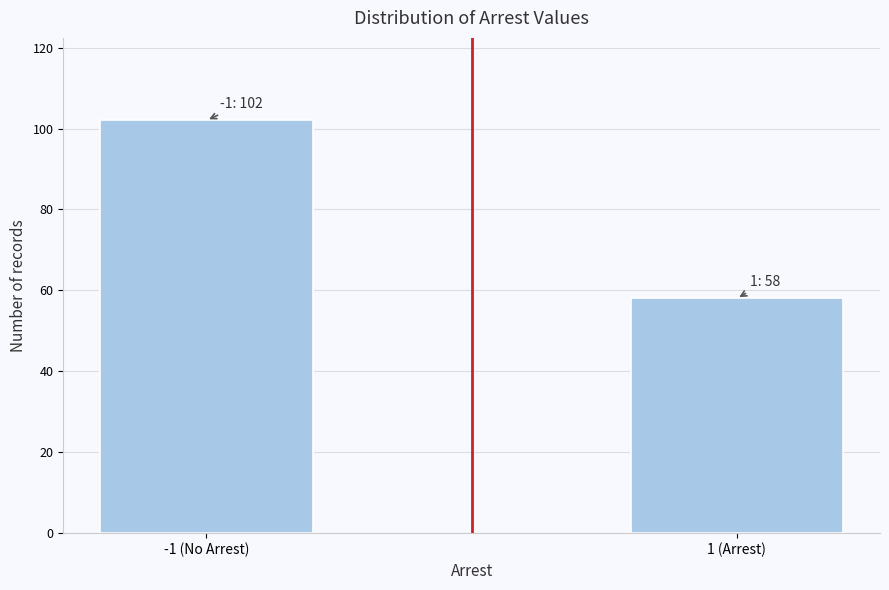

Reading left to right, what are all the values shown in this chart?

102	58